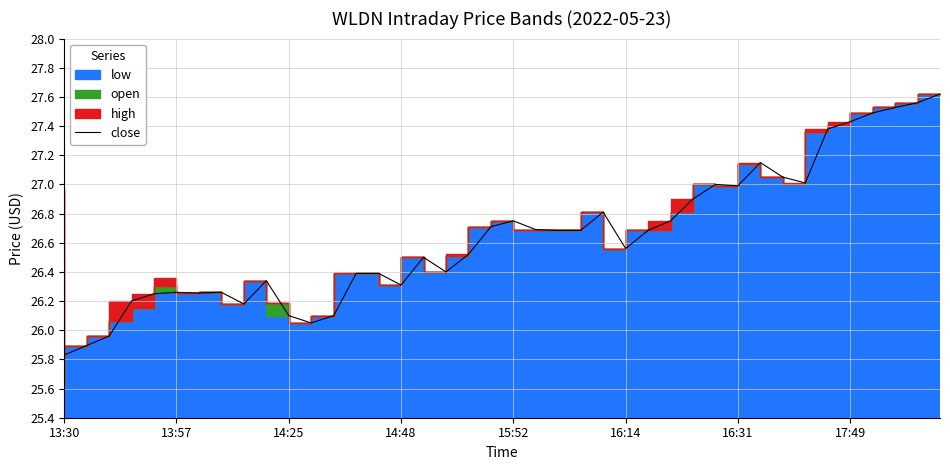

What is the approximate value at 13:30?

25.8